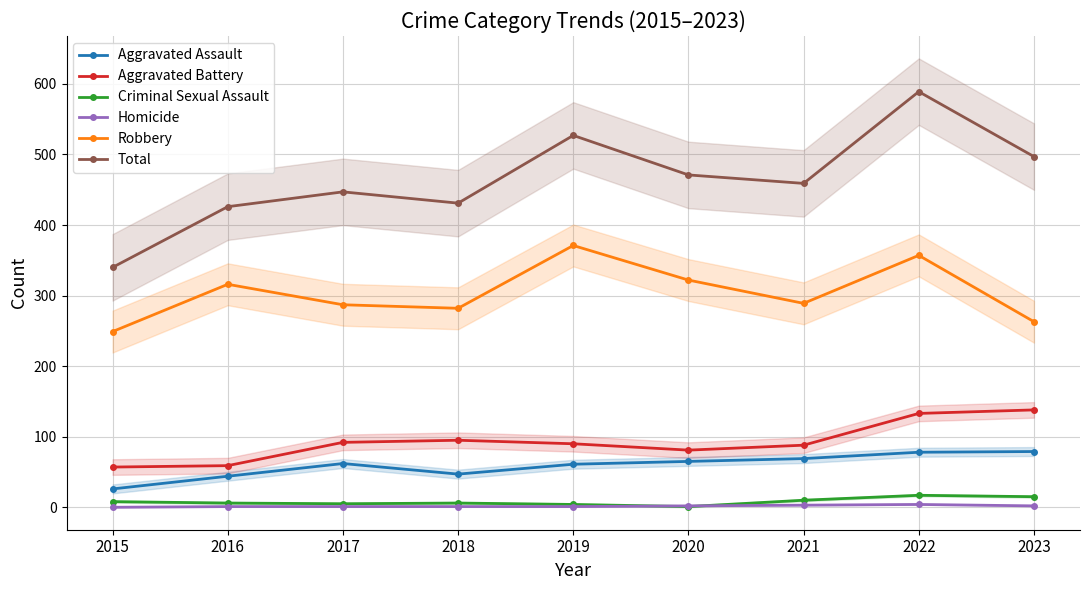

List the series in order of their peak value, lowest first.

Homicide, Criminal Sexual Assault, Aggravated Assault, Aggravated Battery, Robbery, Total